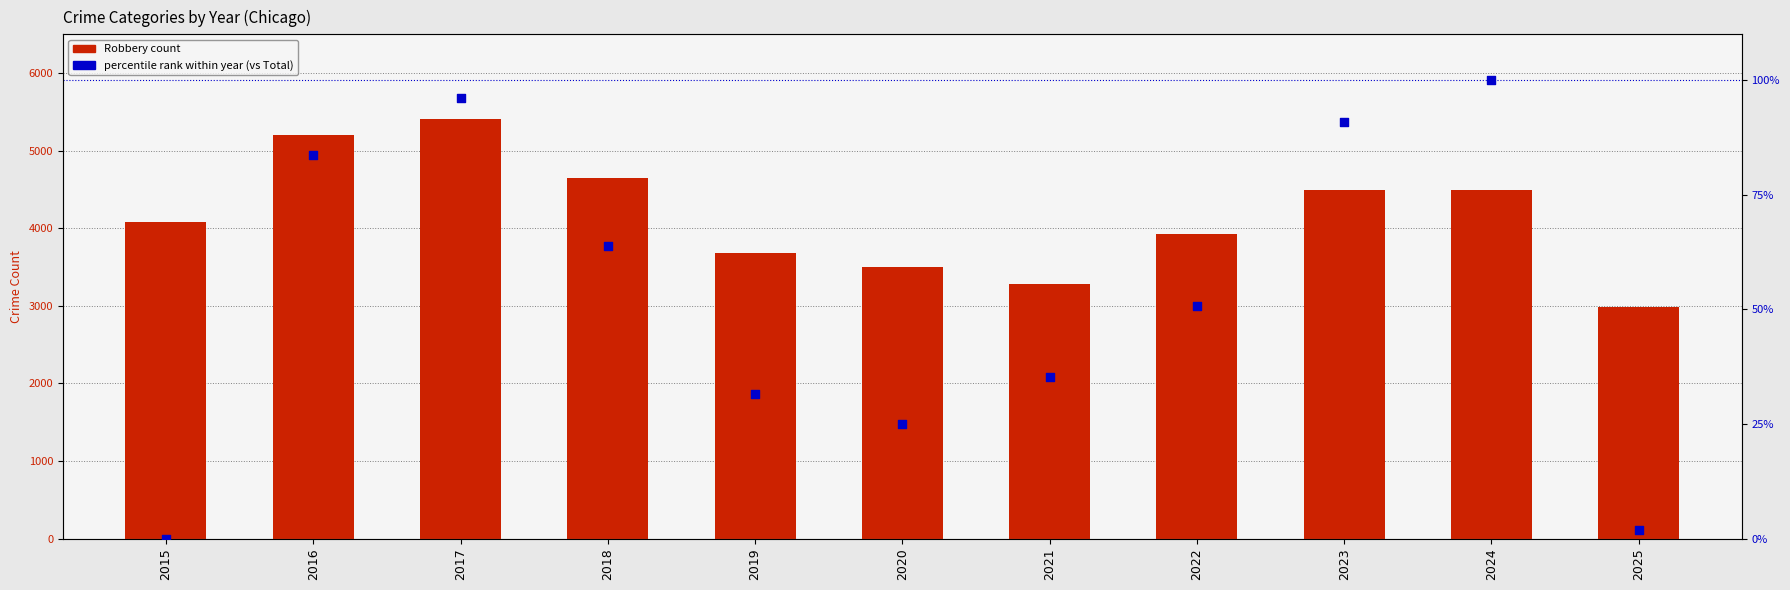

Which series has the largest total across all categories?

Robbery